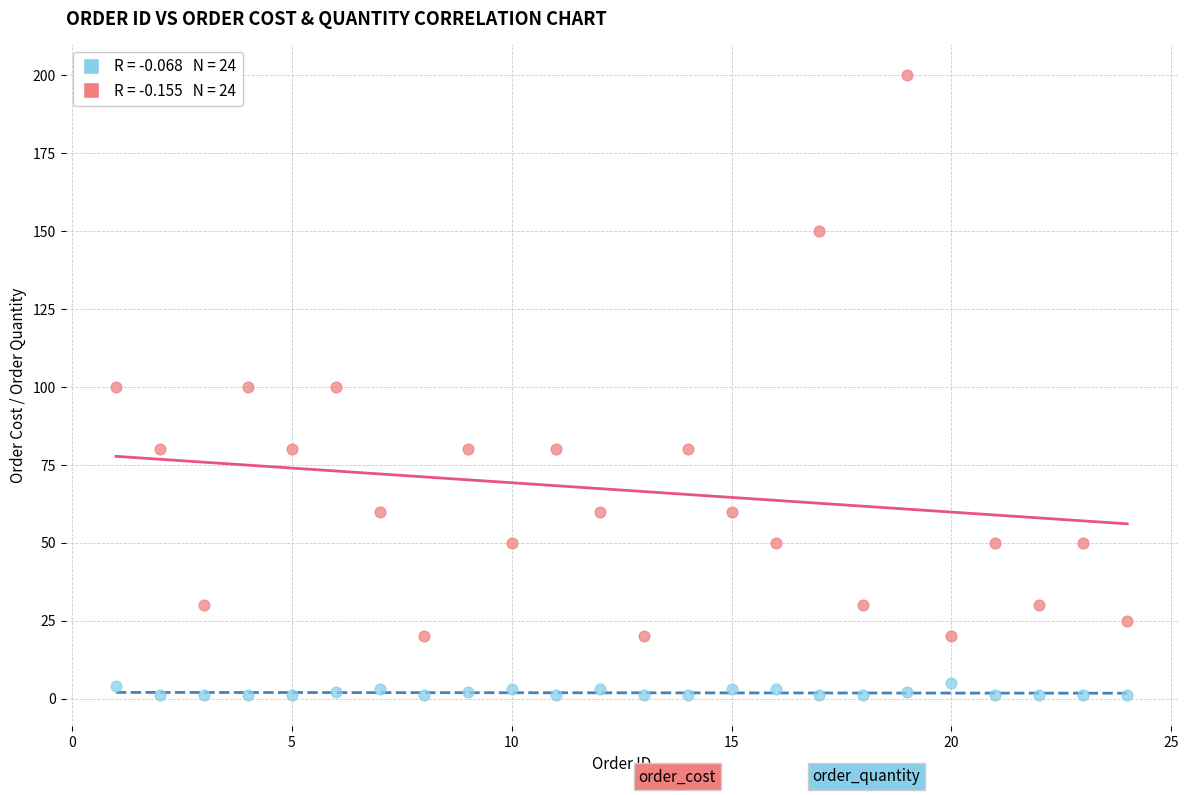

Across all data points, what is the range of X values (max minus min)?

23